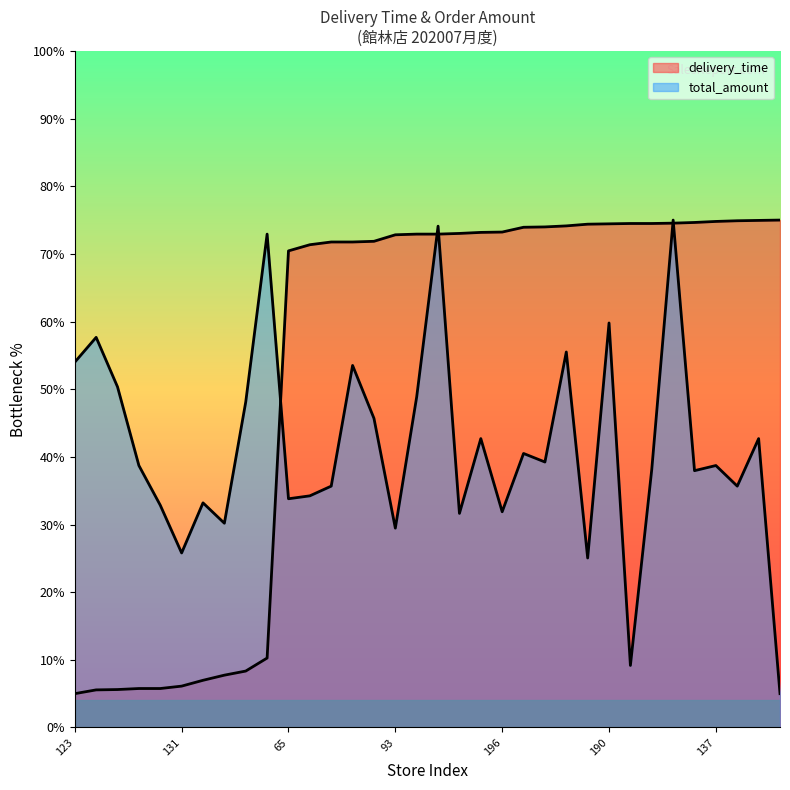

Reading left to right, list all the values displayed in this chart.

delivery_time: 5.0	5.6	5.6	5.8	5.8	6.1	7.0	7.7	8.3	10.3	70.4	71.4	71.8	71.8	71.9	72.8	72.9	72.9	73.0	73.2	73.2	73.9	74.0	74.1	74.4	74.4	74.5	74.5	74.5	74.6	74.8	74.9	74.9	75.0
total_amount: 54.0	57.7	50.3	38.7	32.9	25.8	33.2	30.2	48.1	72.9	33.8	34.2	35.7	53.5	45.7	29.5	48.9	74.1	31.6	42.7	31.9	40.5	39.2	55.5	25.1	59.8	9.2	38.2	75.0	38.0	38.7	35.7	42.7	5.0